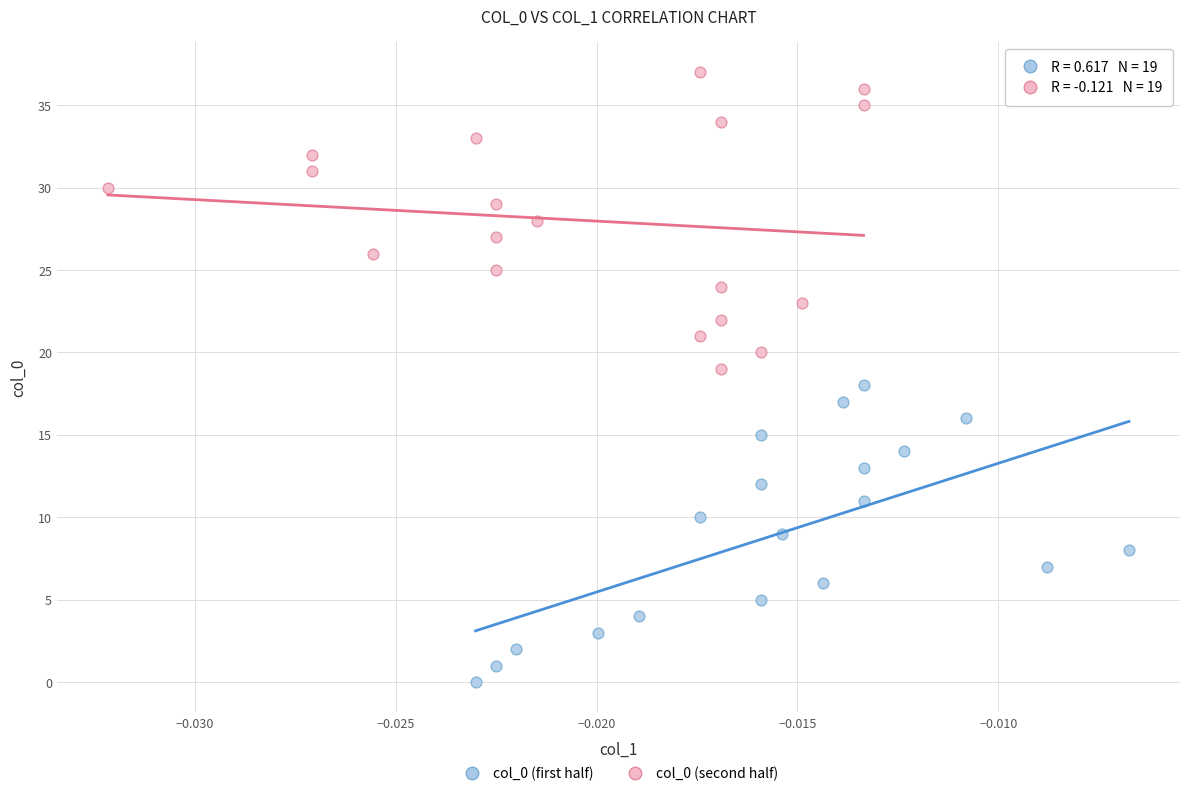

Which series reaches the minimum Y coordinate?

col_0 (first half)